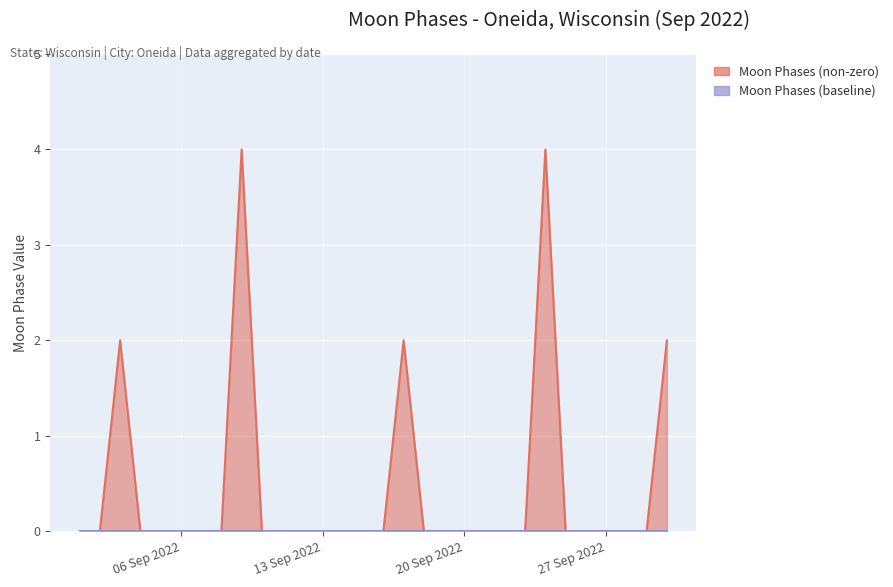

Which label corresponds to the smallest value in the chart?

2022-09-01